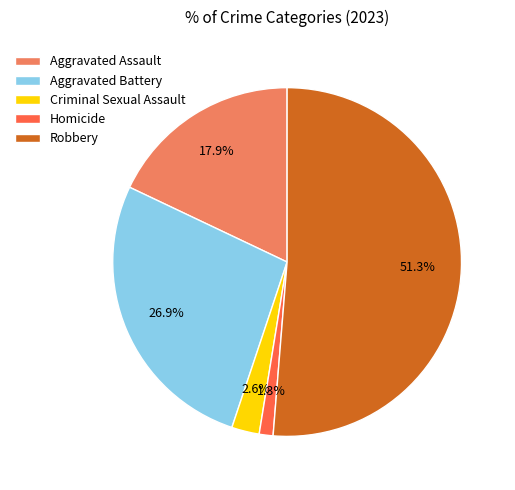

What percentage do Robbery and Homicide together represent?

52.6%